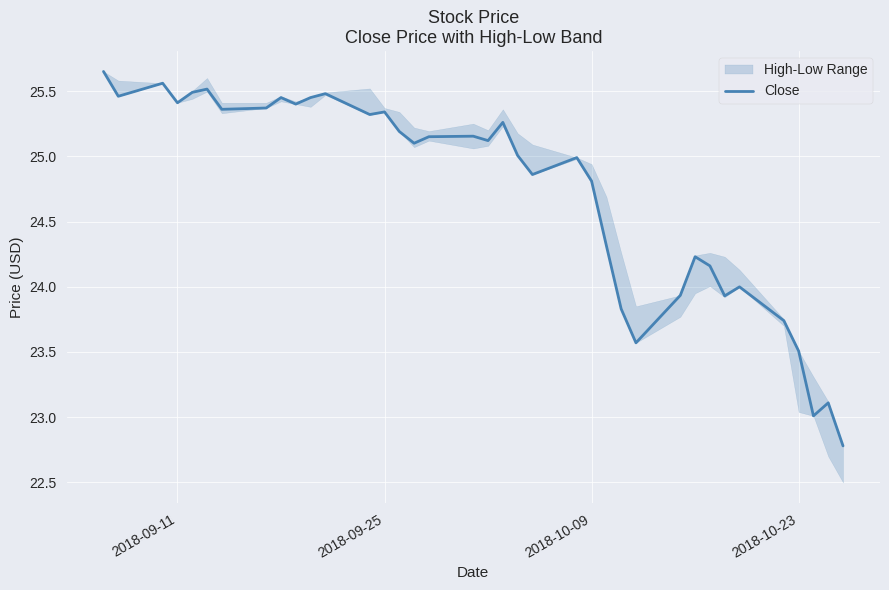

Does the chart display data point markers on the line(s)?

No